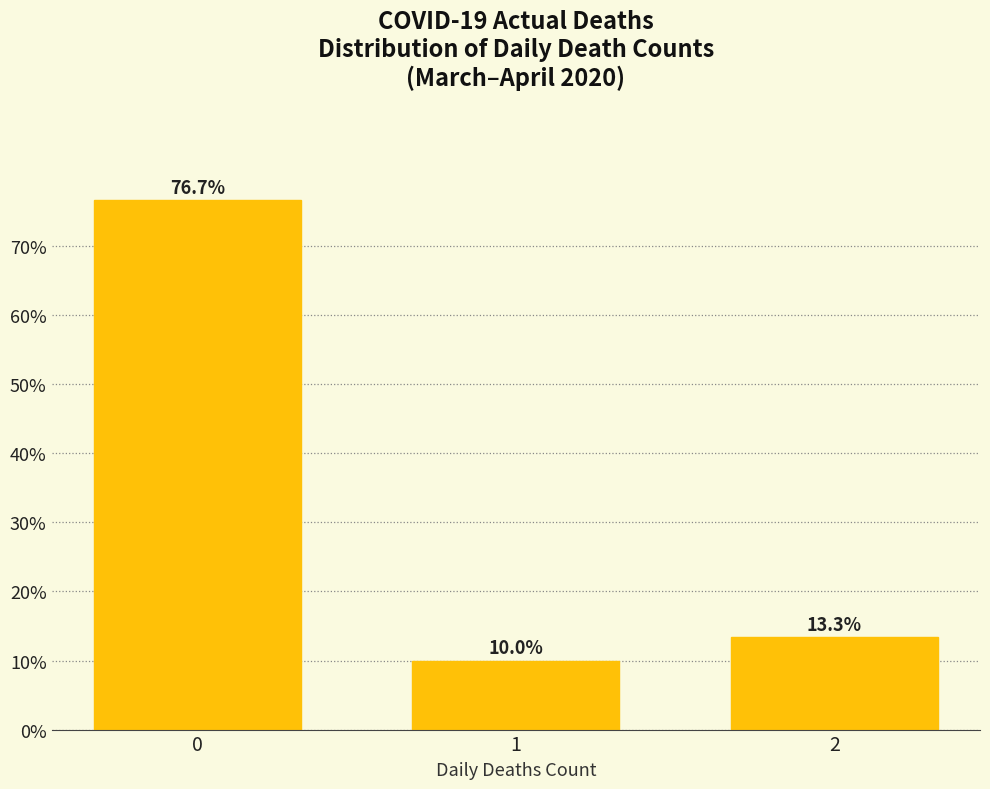

How many bars are there in total?

3